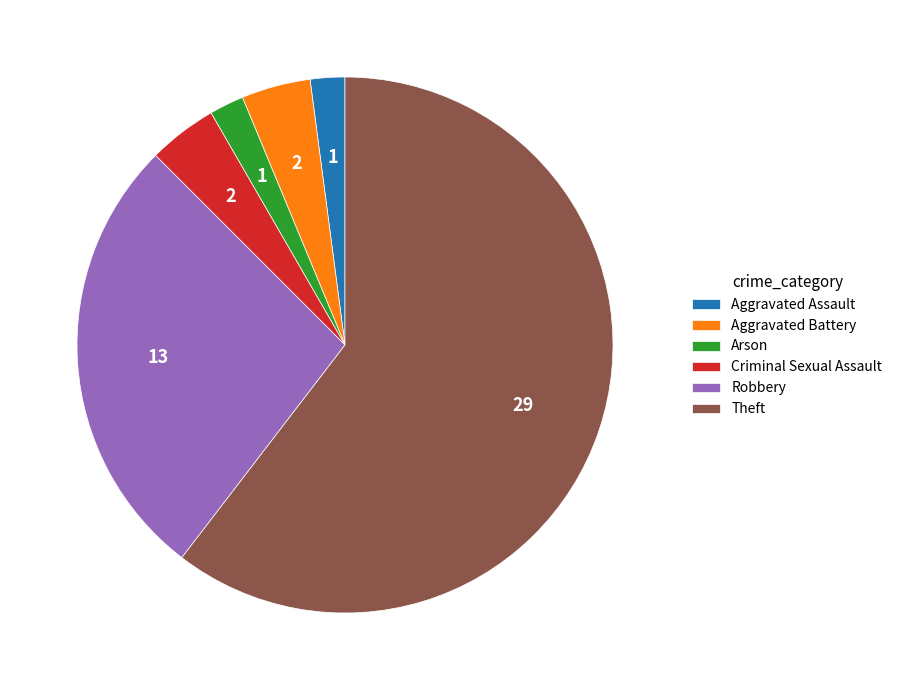

Does any single category account for the majority?

Yes